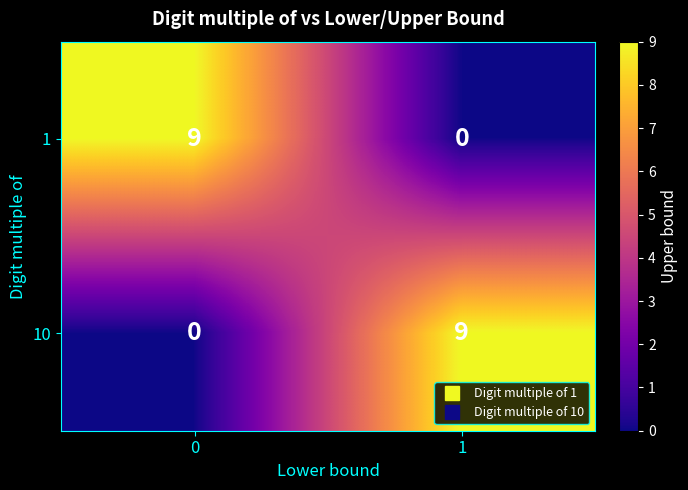

Reading right to left, what are all the values shown in this chart?

1: 1=0	0=9
10: 1=9	0=0